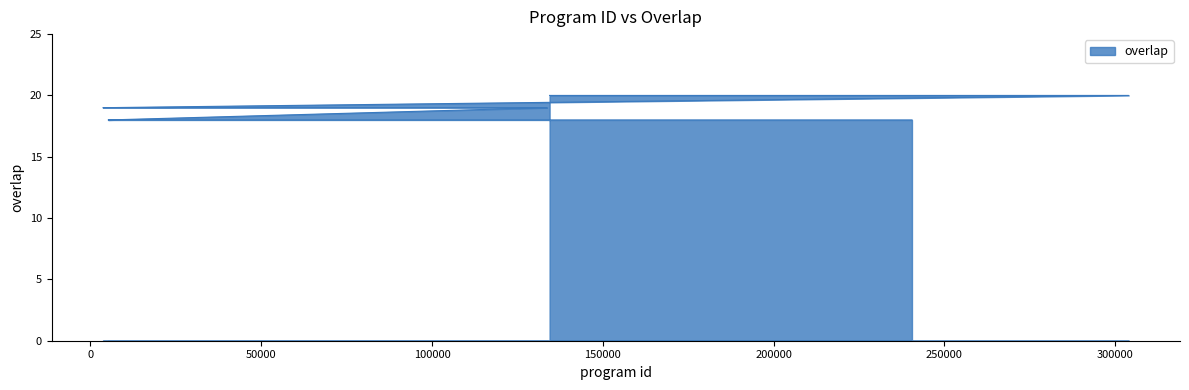

What is the ratio of the value at 212841 to the value at 122058?

0.9